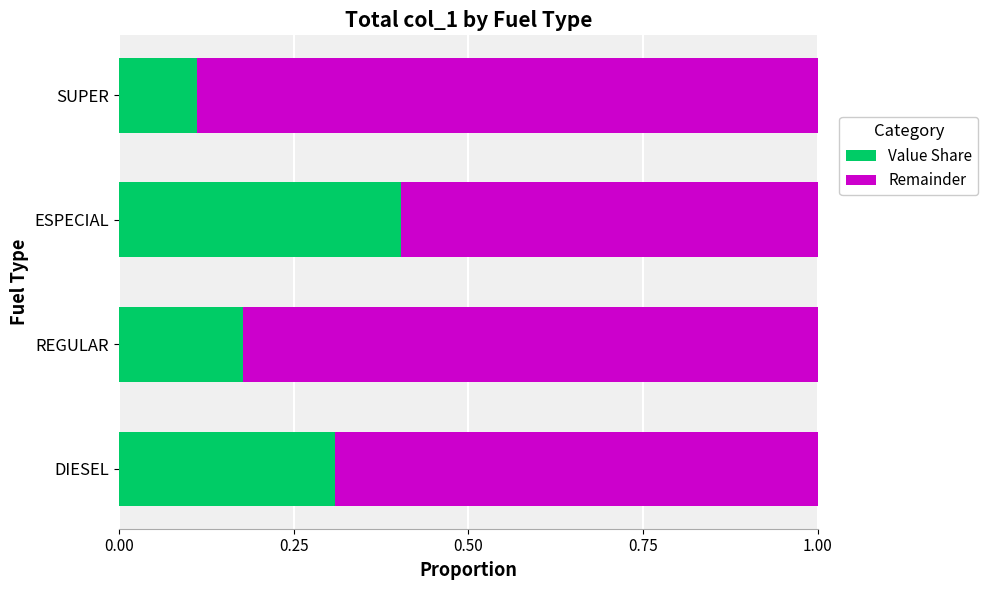

The Value Share series shows 0.1 at ESPECIAL. True or false?

False